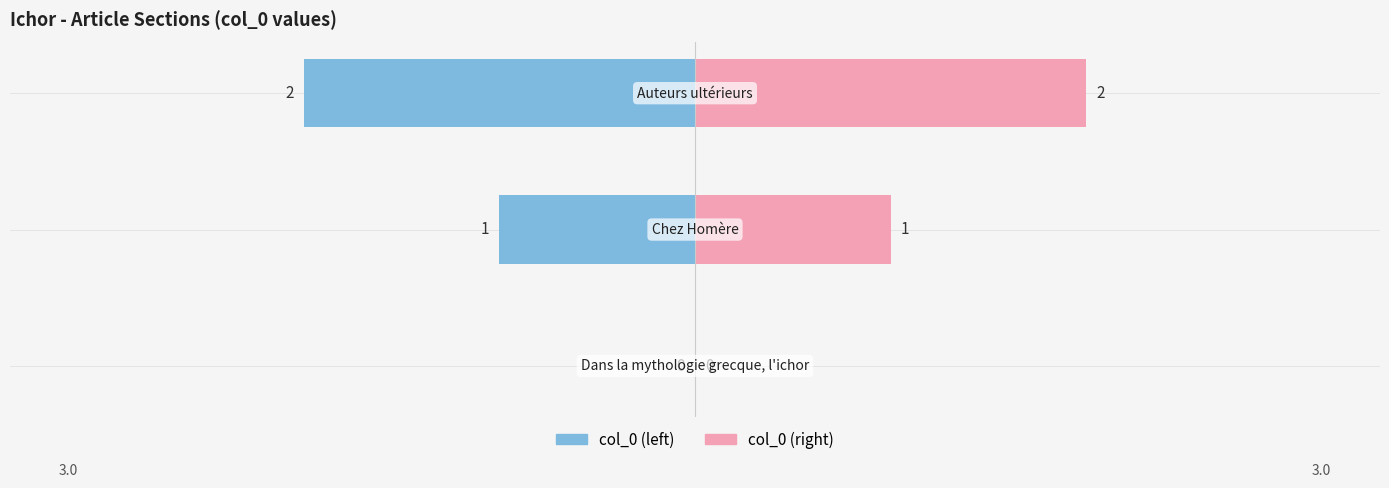

Reading left to right, extract all data points from this chart.

0	1	2